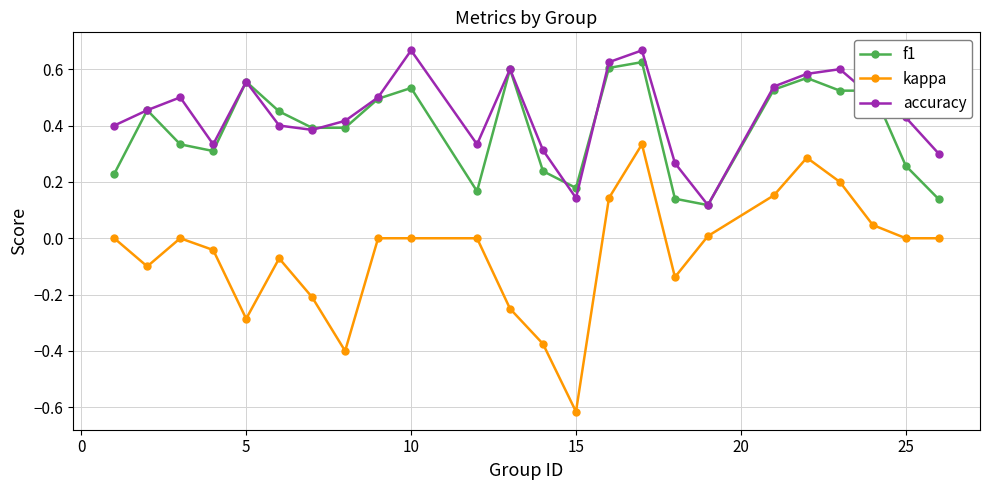

In accuracy, how many points are higher than both neighbors (excluding endpoints)?

6